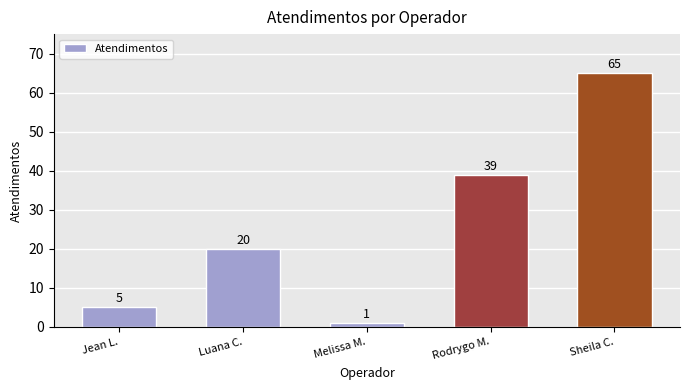

How many values are below 20?

2